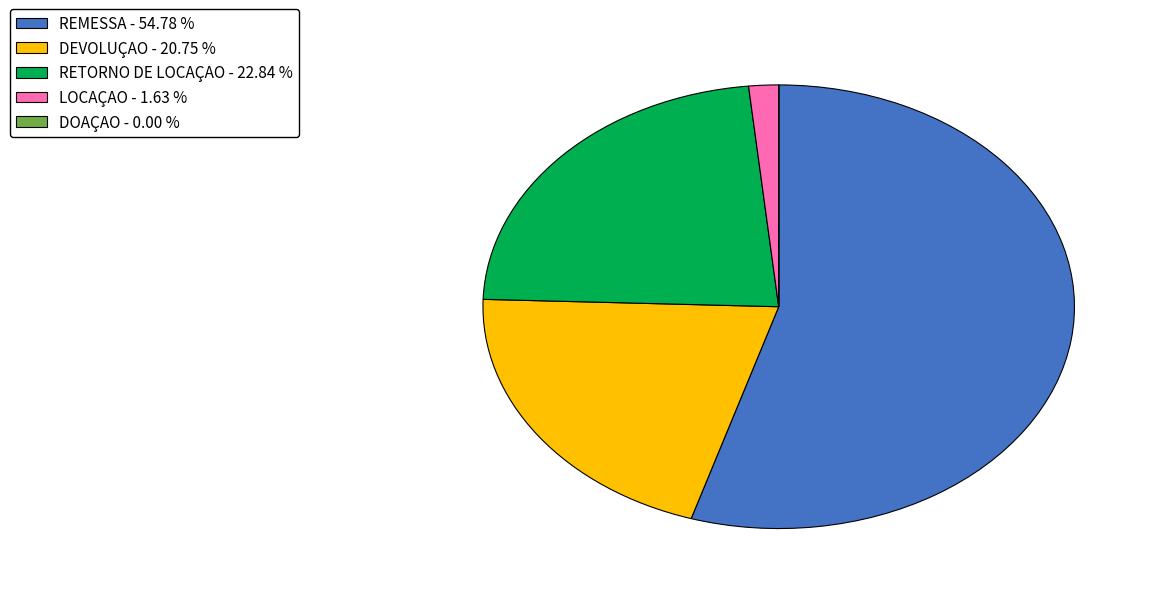

What is the ratio of the value at DEVOLUÇAO - 20.75 % to the value at REMESSA - 54.78 %?

0.4